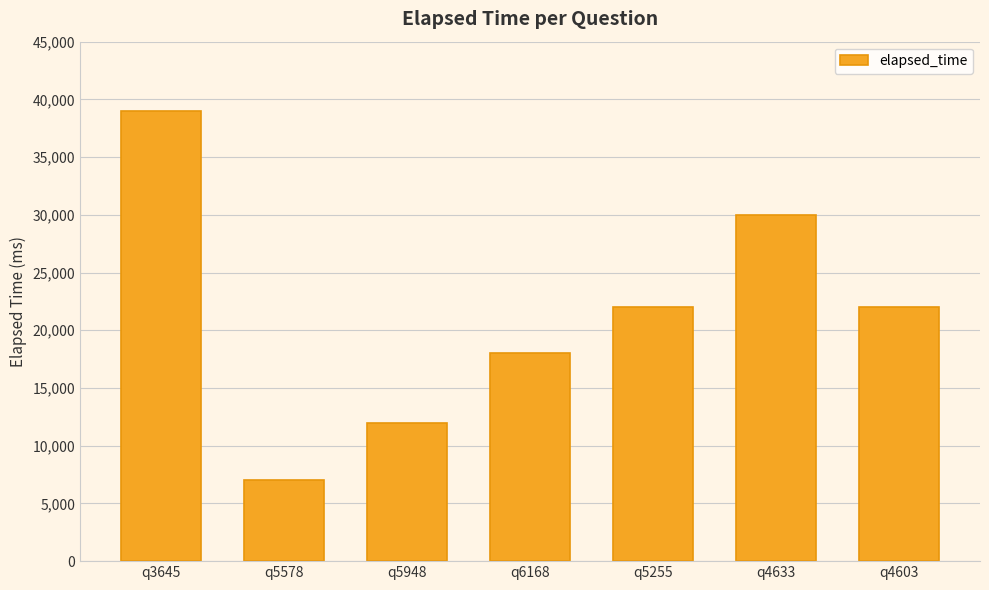

Reading left to right, transcribe all the data shown in this chart.

q3645=39000	q5578=7000	q5948=12000	q6168=18000	q5255=22000	q4633=30000	q4603=22000